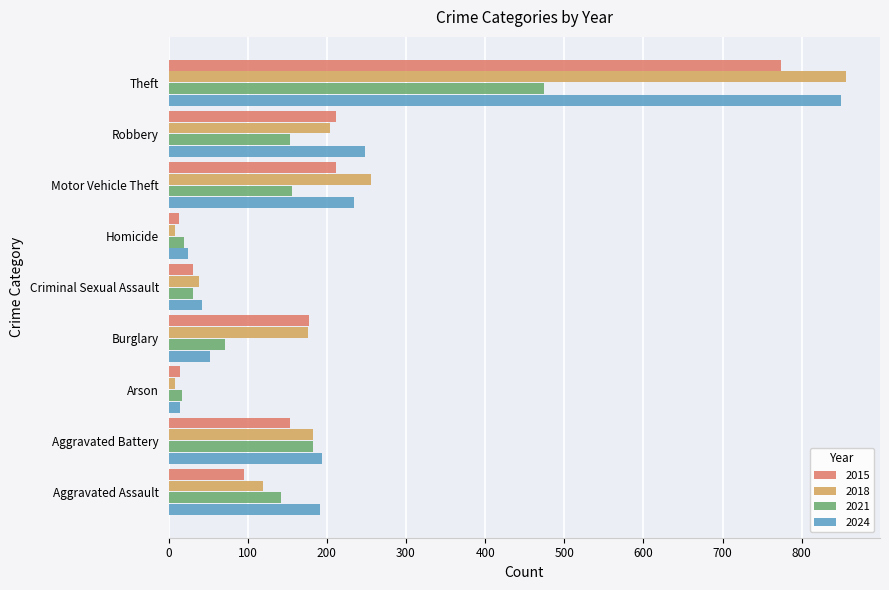

The 2024 series shows 86 at Burglary. True or false?

False